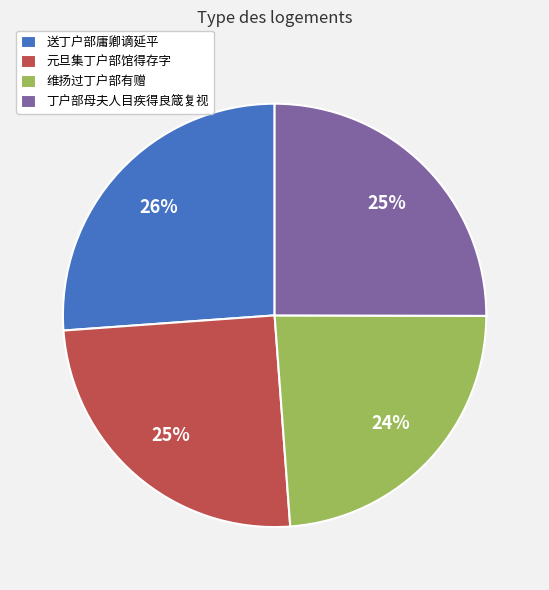

The 元旦集丁户部馆得存字 slice represents 12% of the pie. True or false?

False